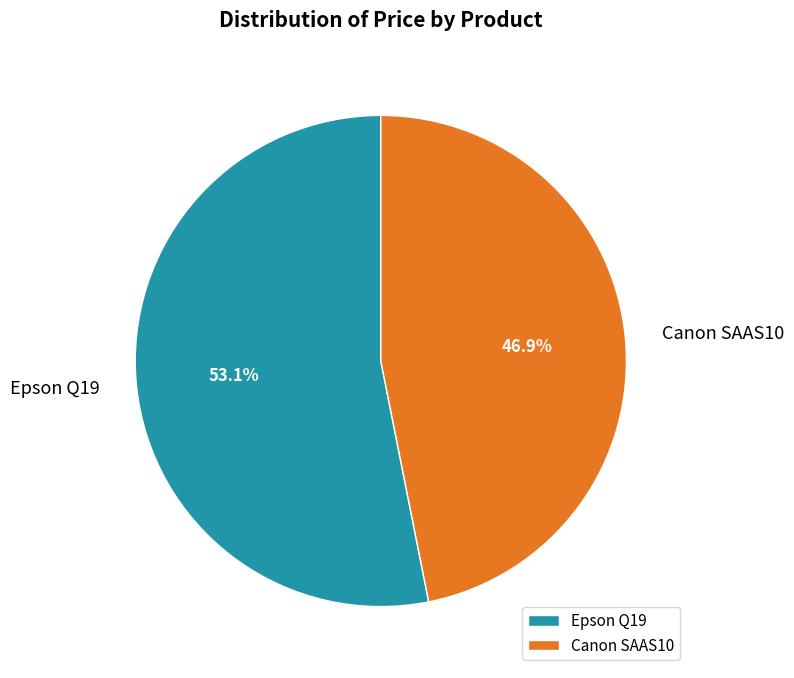

Combined, do Epson Q19 and Canon SAAS10 account for over 50%?

Yes